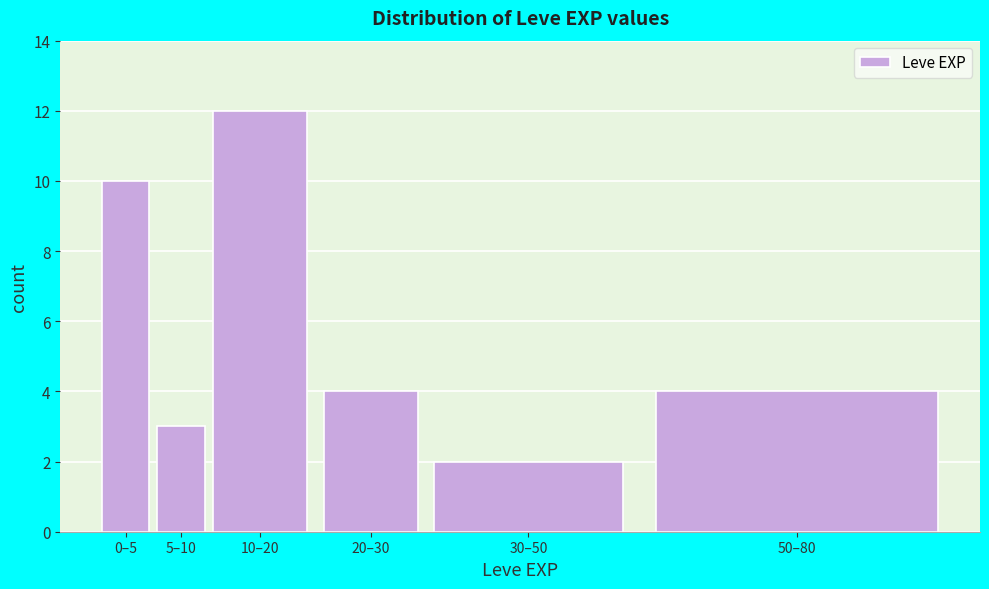

Reading right to left, list all the values displayed in this chart.

4	2	4	12	3	10